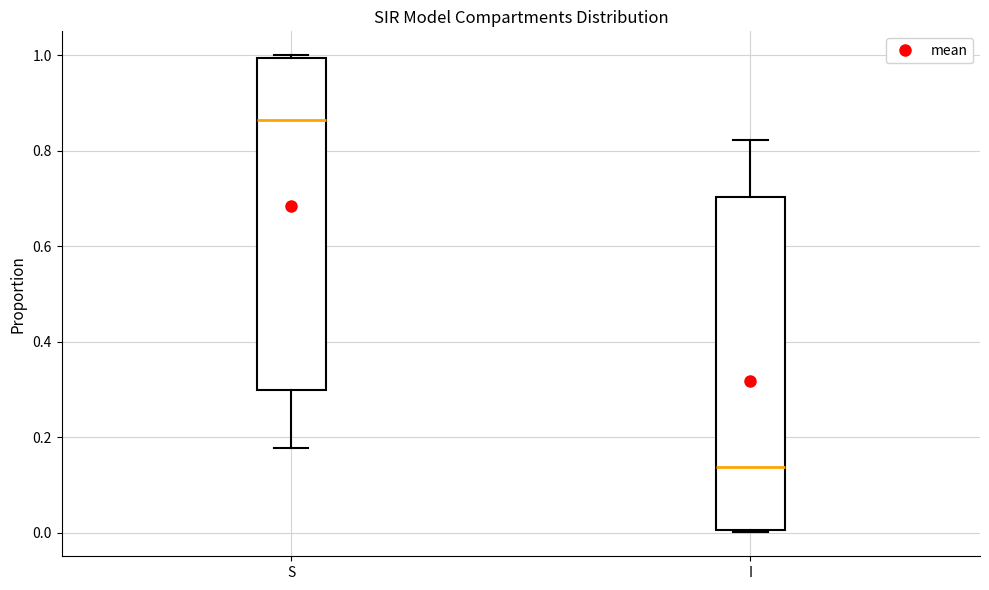

Where is the lower edge of the box for S on the y-axis? The values are not printed on the chart, so give them approximately, as read against the axis.

0.30